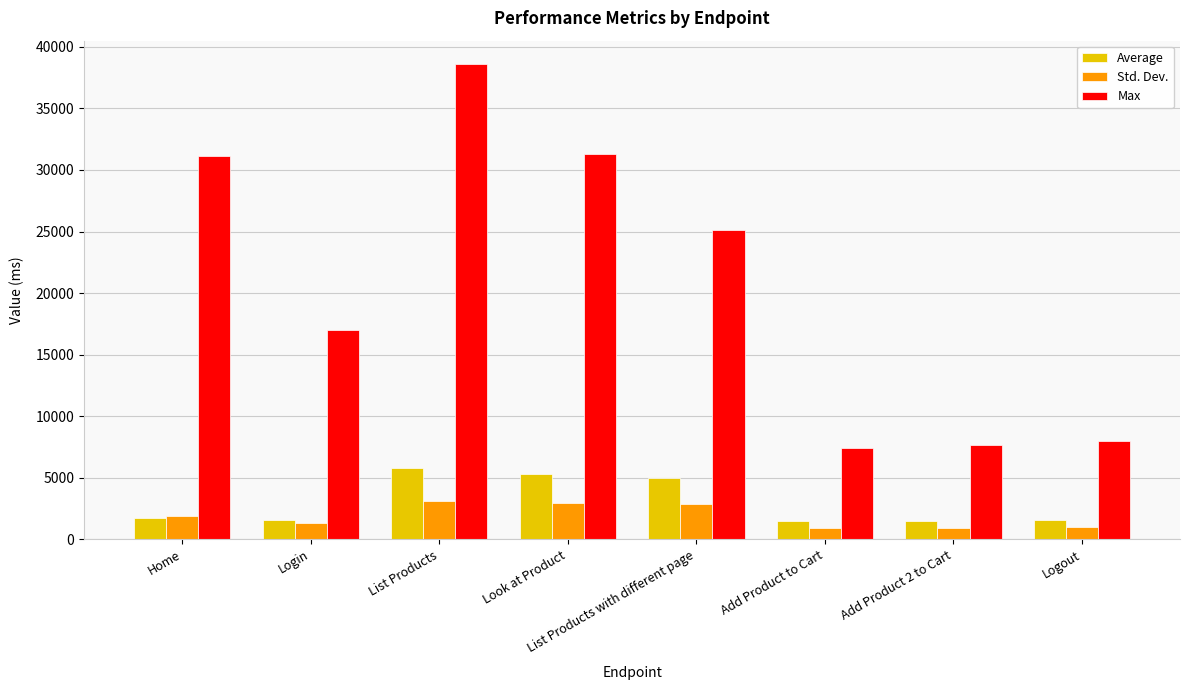

At which label is Average closest to 3644?

List Products with different page